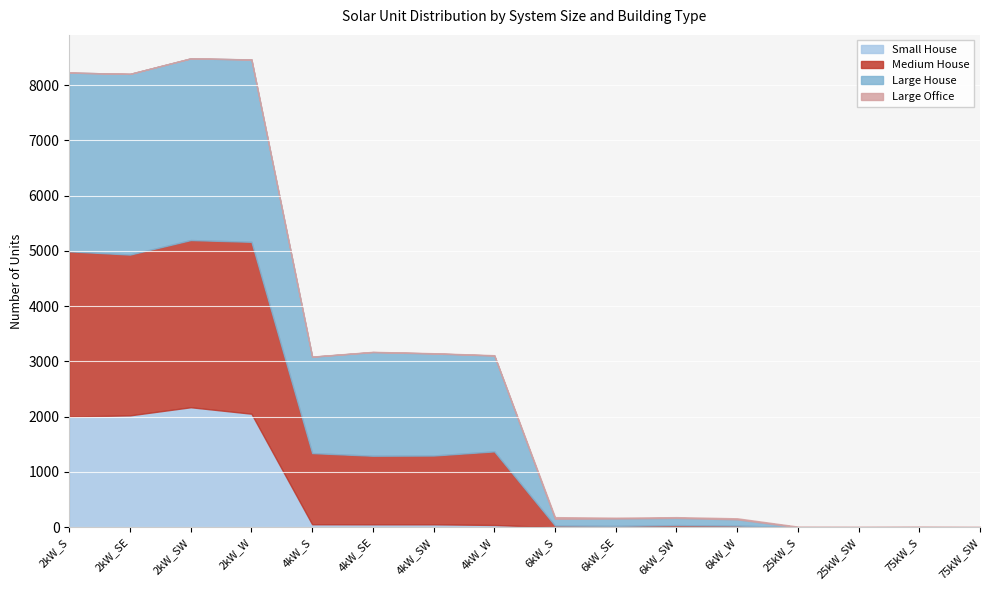

Reading left to right, transcribe all the data shown in this chart.

Small House: 2003	2025	2172	2055	54	53	53	41	0	0	0	0	0	0	0	0
Medium House: 2991	2910	3026	3111	1288	1241	1245	1332	31	25	38	30	0	0	0	0
Large House: 3235	3271	3288	3300	1744	1876	1847	1734	123	133	130	113	0	0	0	0
Large Office: 0	0	1	2	3	5	5	7	29	15	15	19	12	10	13	9